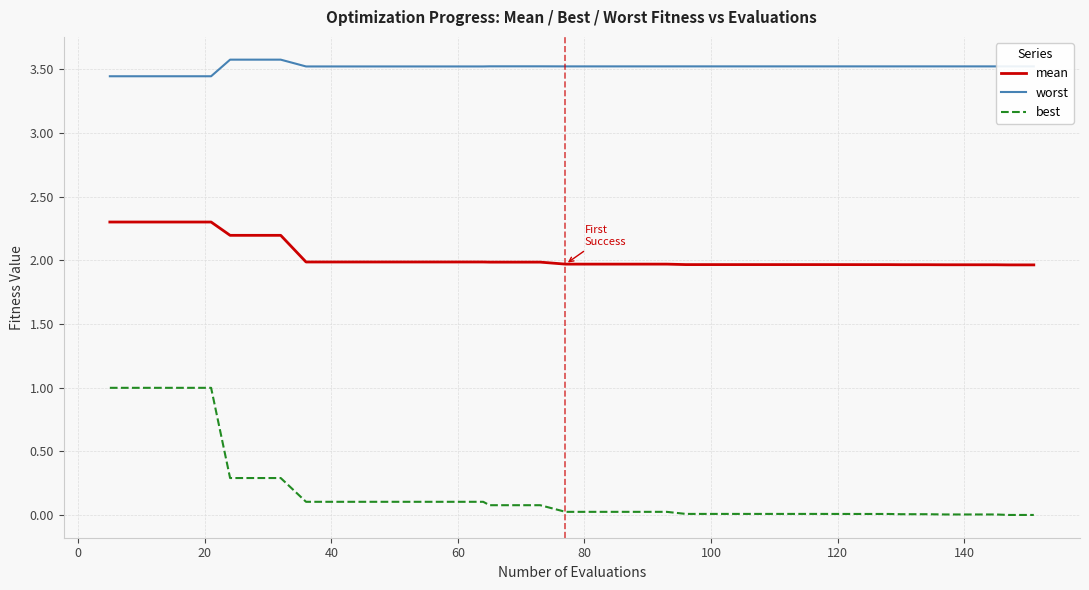

List the series in order of their overall mean, lowest first.

best, mean, worst